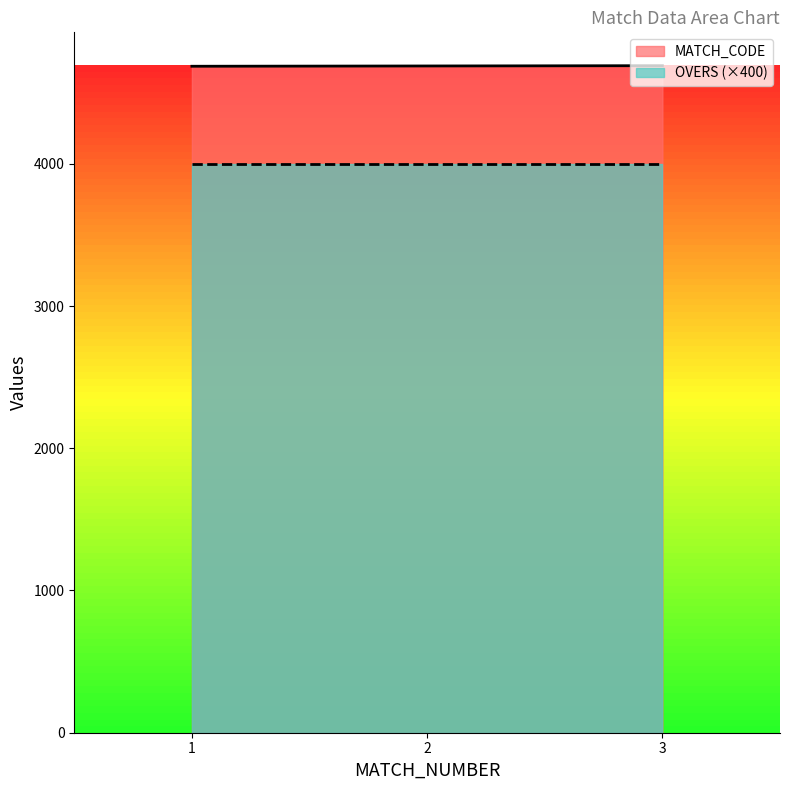

Does the chart display data point markers on the line(s)?

No